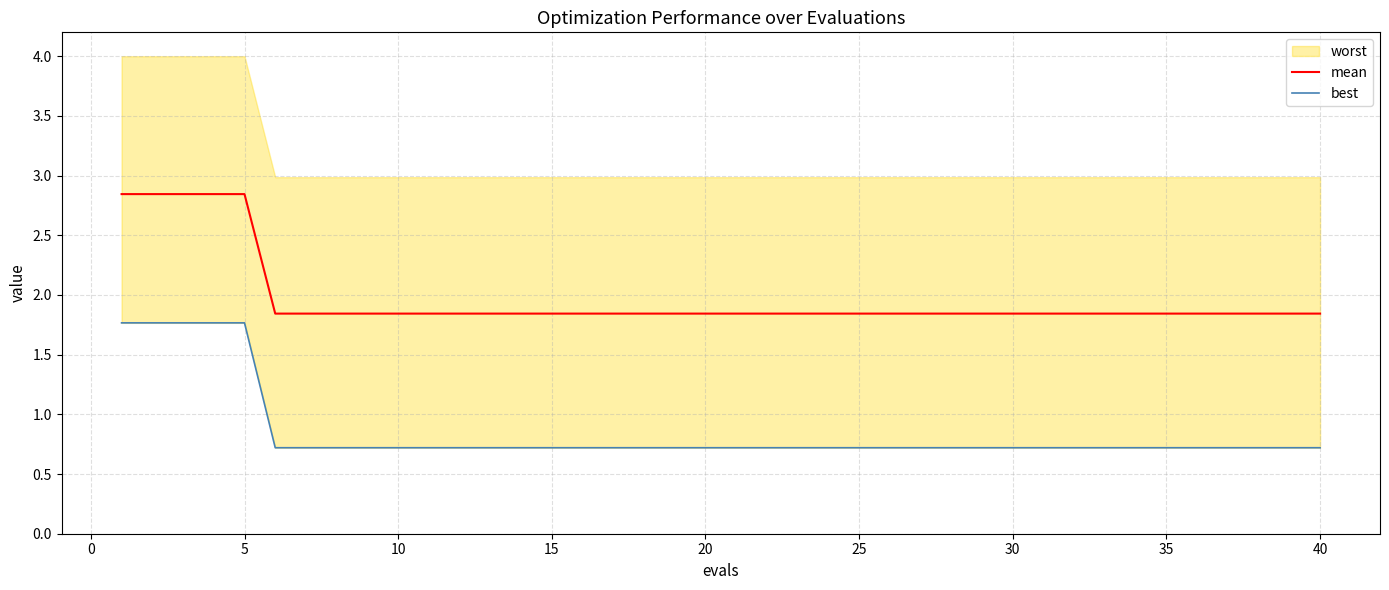

The value of best at 16 is 0.2. True or false?

False